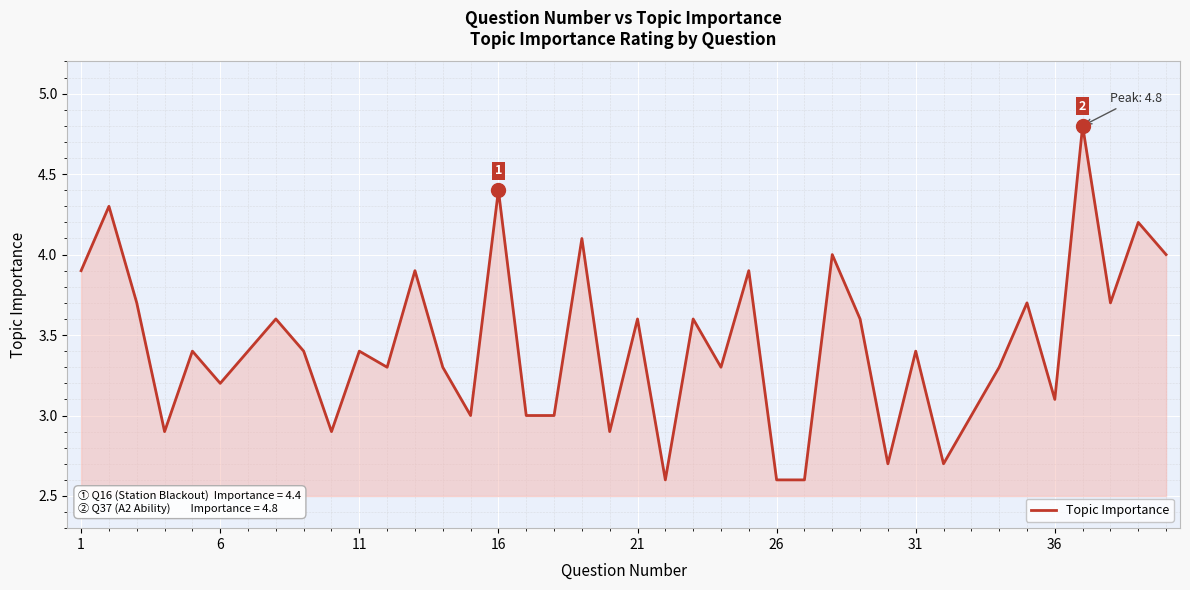

What is the minimum value shown in the chart?

2.6